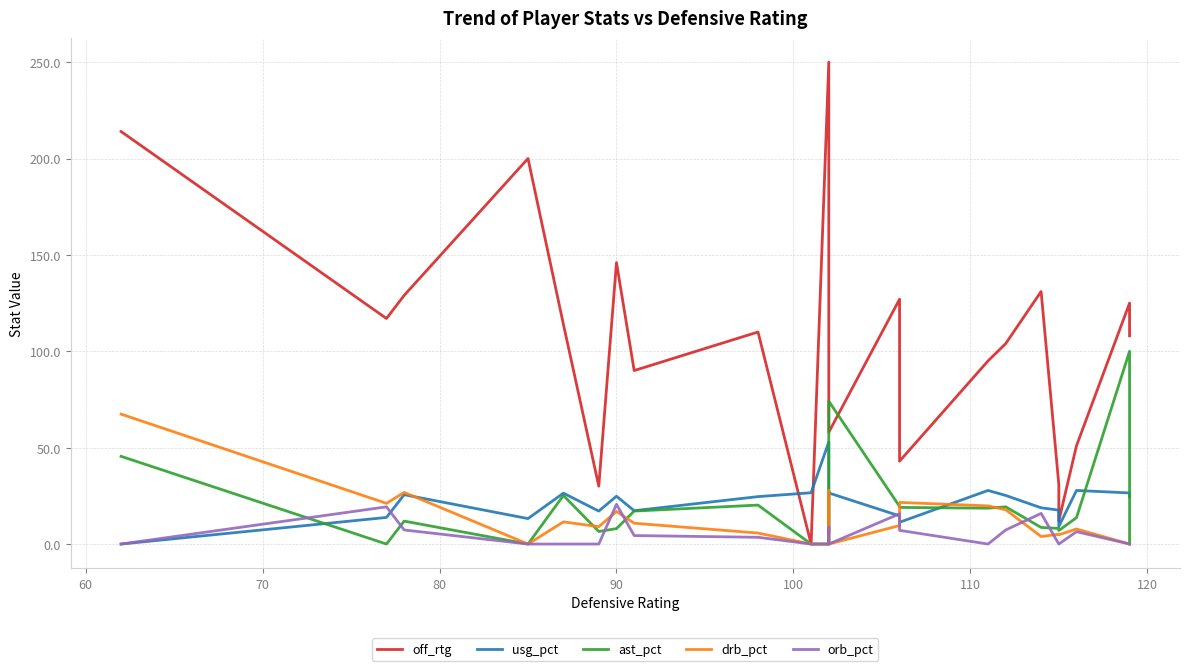

The value of ast_pct at 12 is 9.6. True or false?

False